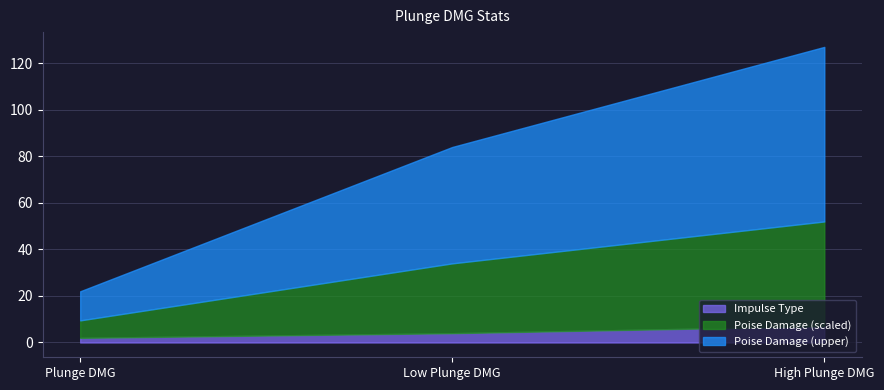

The value of Impulse Type at High Plunge DMG is 7.0. True or false?

True